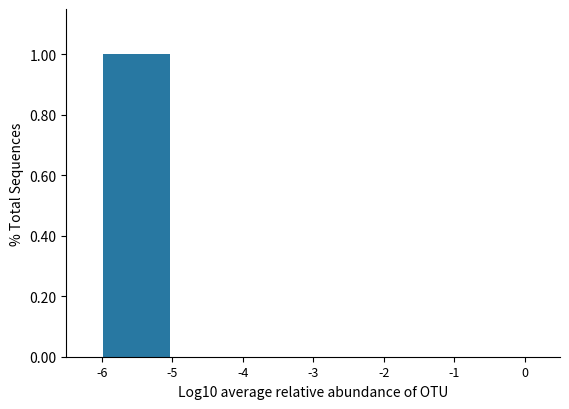

Reading left to right, list every bar in this chart as the range it spans on the x-axis followed by its height. The values are not printed on the chart, so give them approximately, as read against the axis.

-6 to -5: 1
-5 to -4: 0
-4 to -3: 0
-3 to -2: 0
-2 to -1: 0
-1 to 0: 0